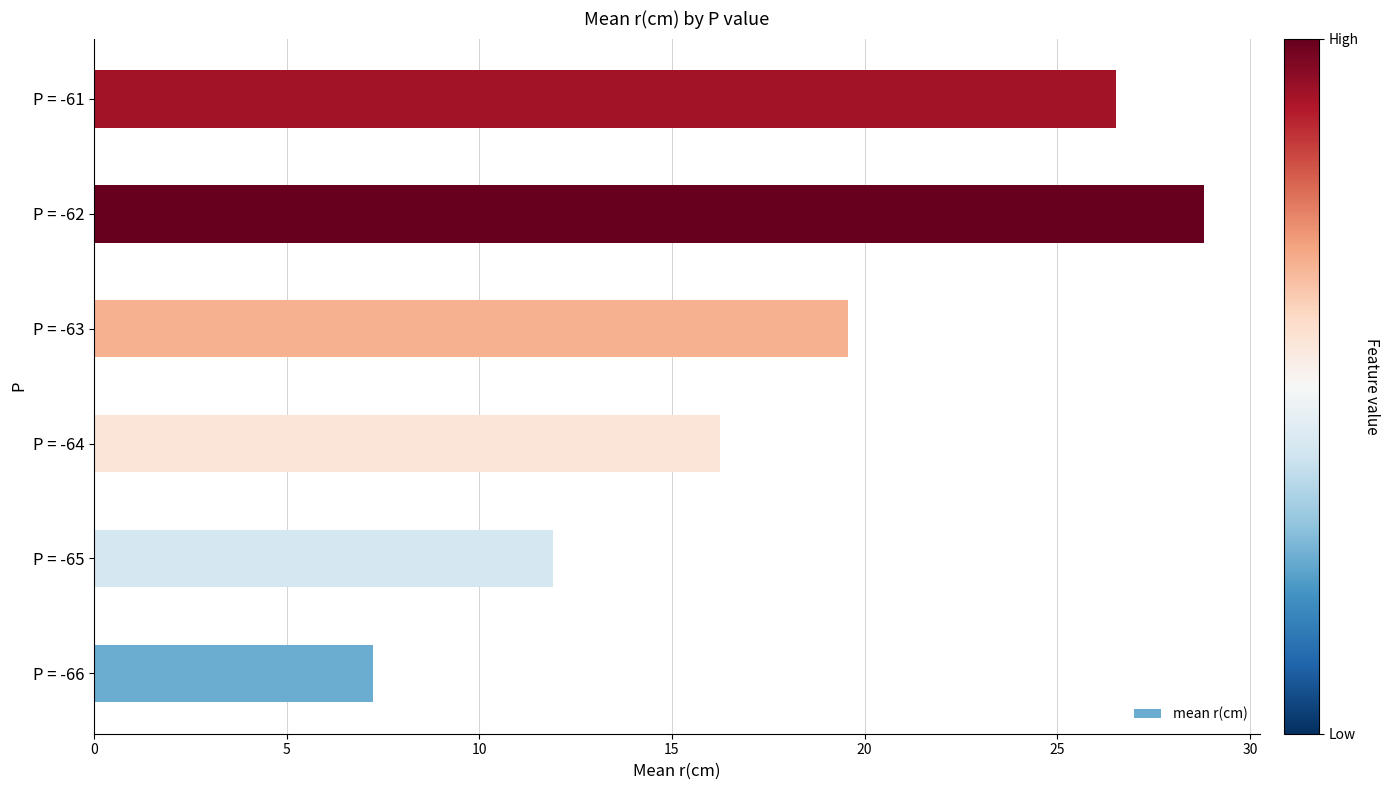

What is the sum of all values?

110.3